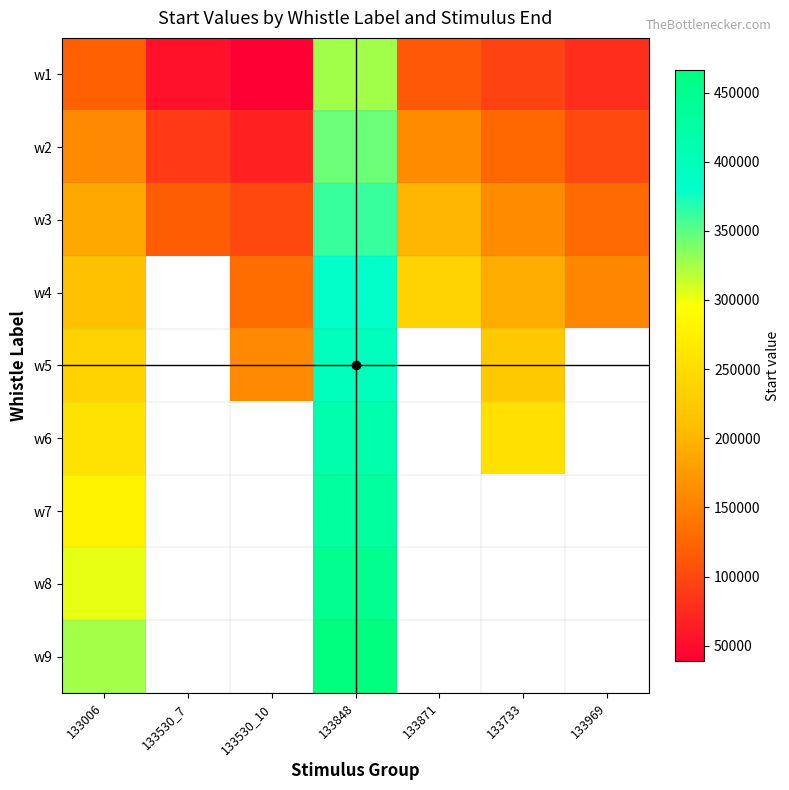

What is the approximate value of w2 at 133530_7?

88841.0